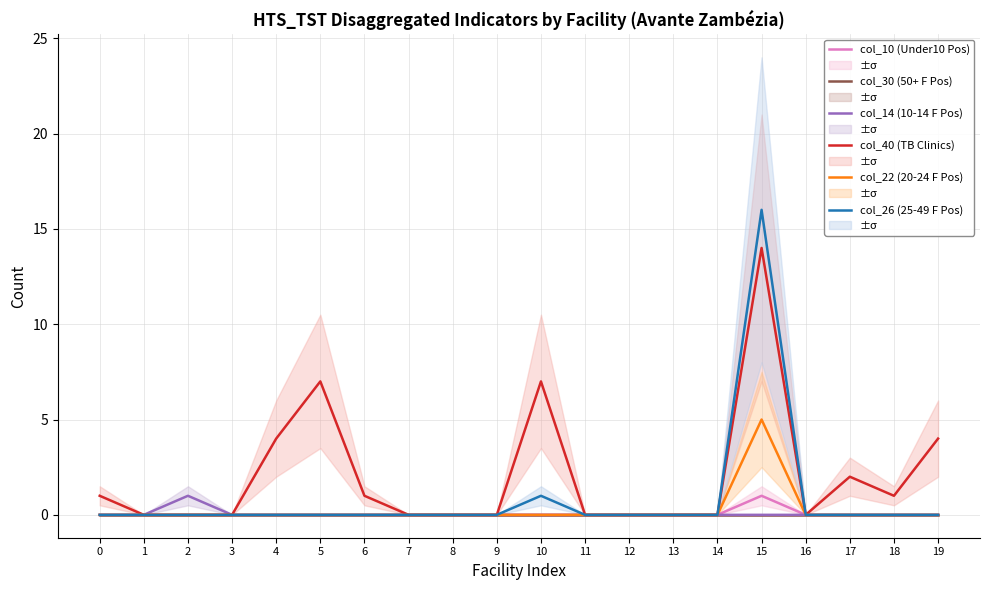

List the labels in order of col_14 (10-14 F Pos) value, smallest first.

0, 1, 3, 4, 5, 6, 7, 8, 9, 10, 11, 12, 13, 14, 15, 16, 17, 18, 19, 2